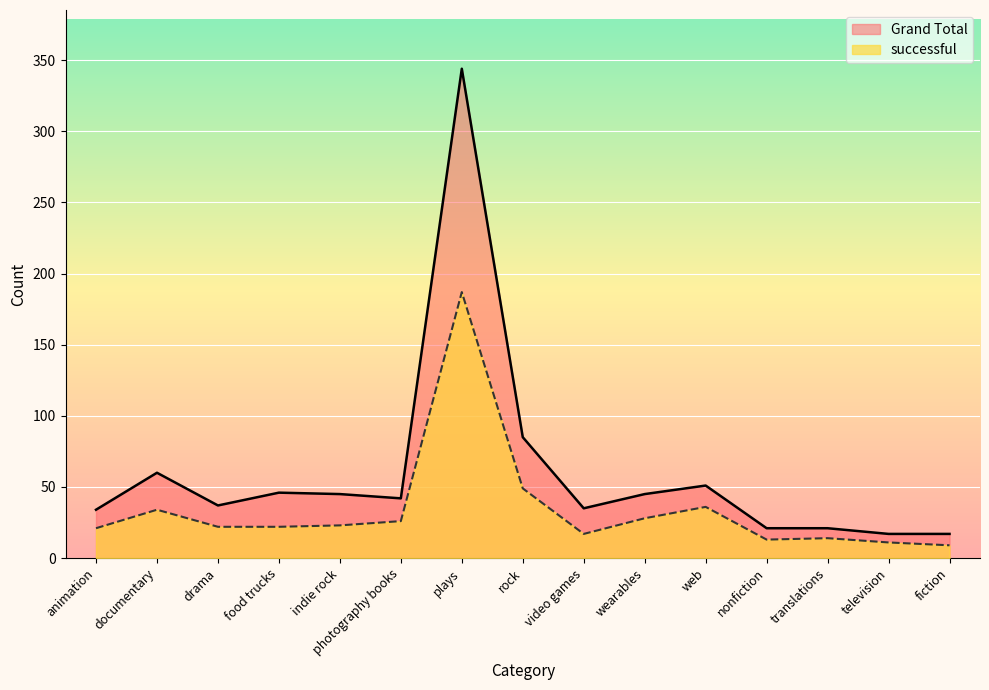

What is the difference between the successful values at rock and plays?

138